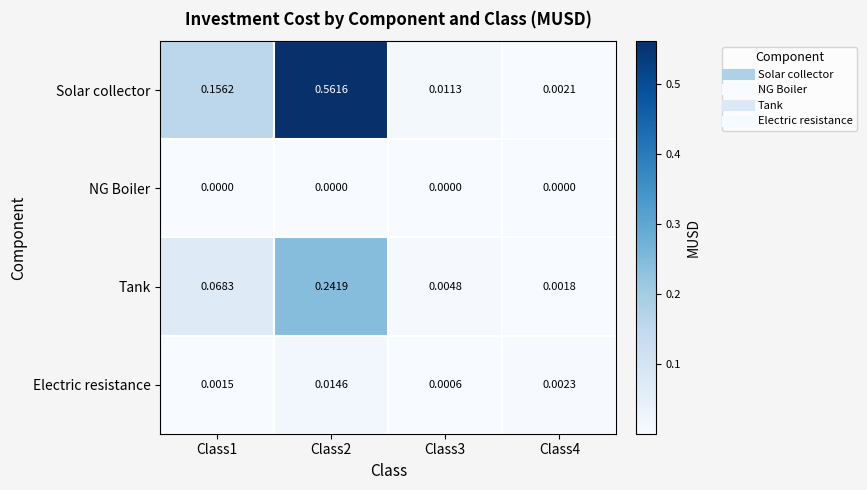

Is the value of Solar collector at Class2 greater than the value of Electric resistance at Class3?

Yes